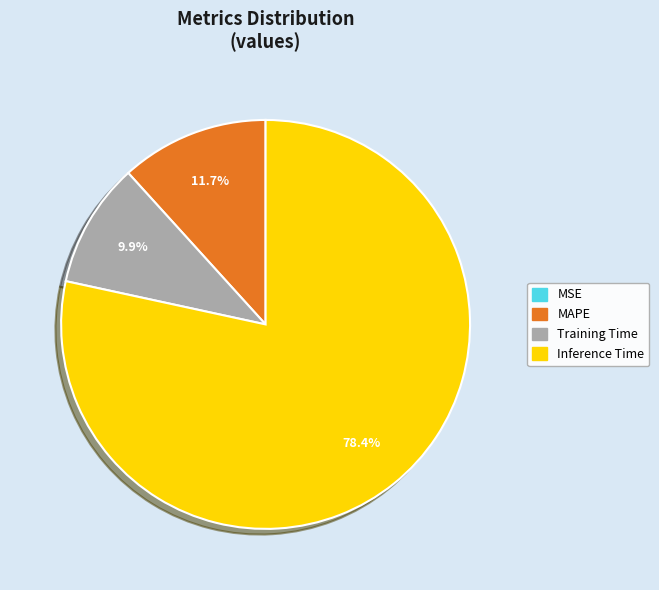

Is there a majority slice in this chart?

Yes